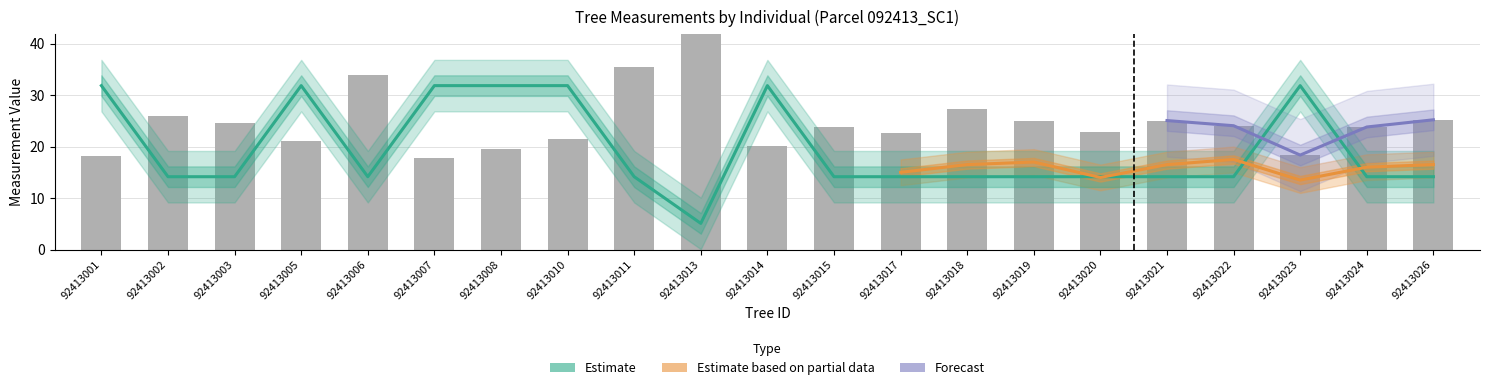

What is the total value across all series at 92413015?

38.0